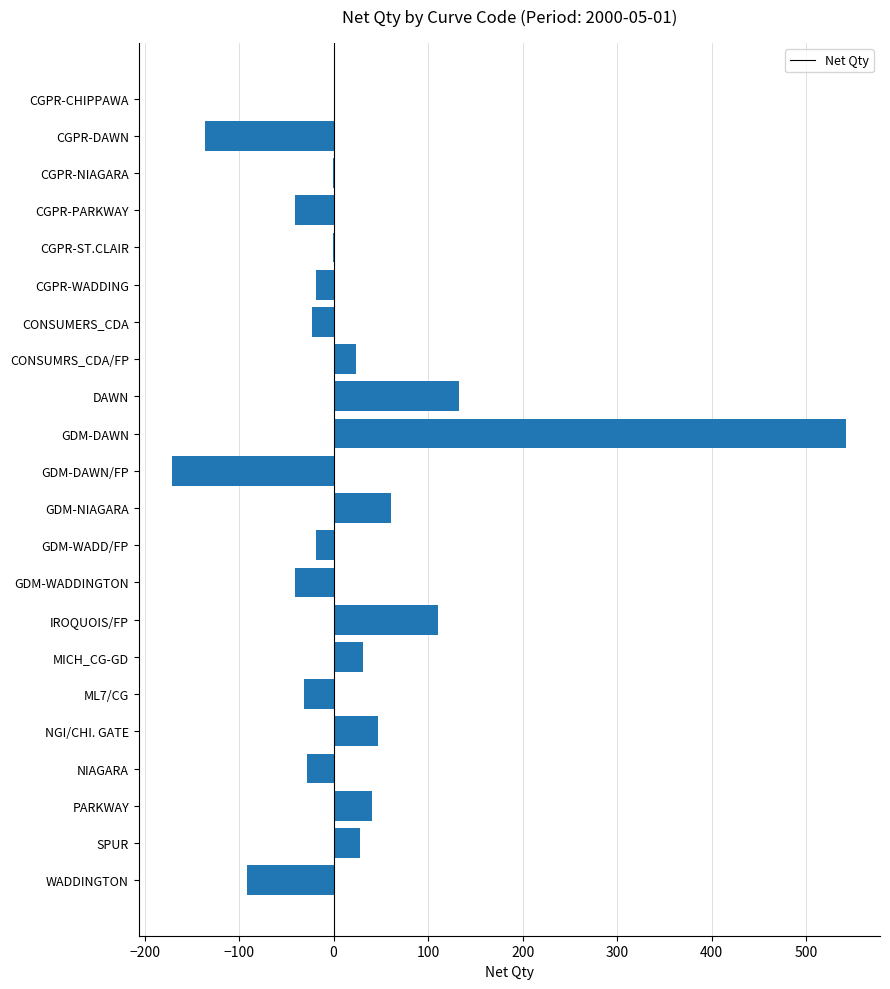

Which has a higher value, CGPR-ST.CLAIR or PARKWAY?

PARKWAY